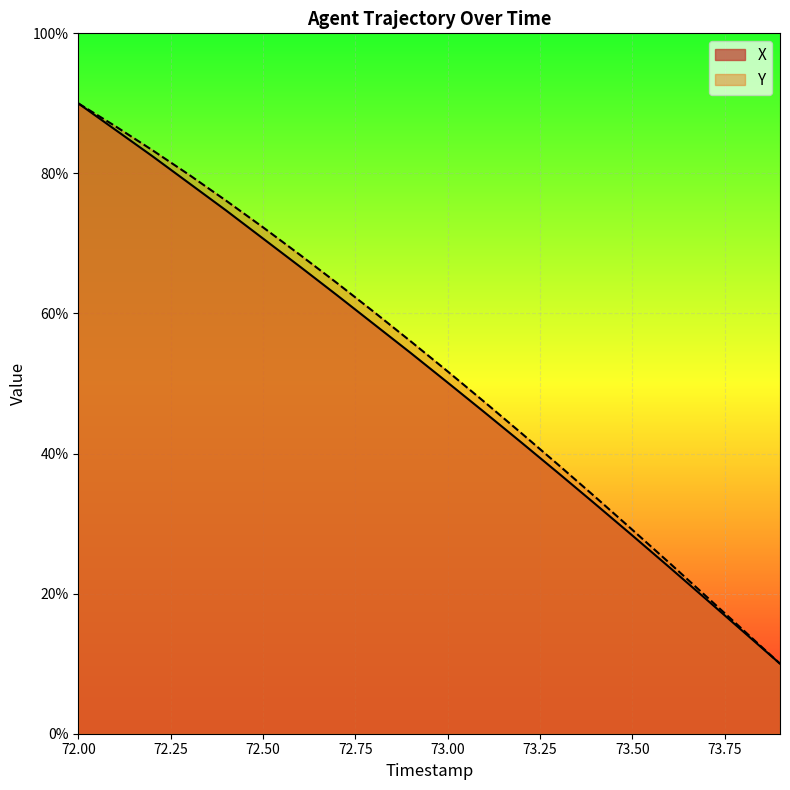

How many series are shown in this chart?

2